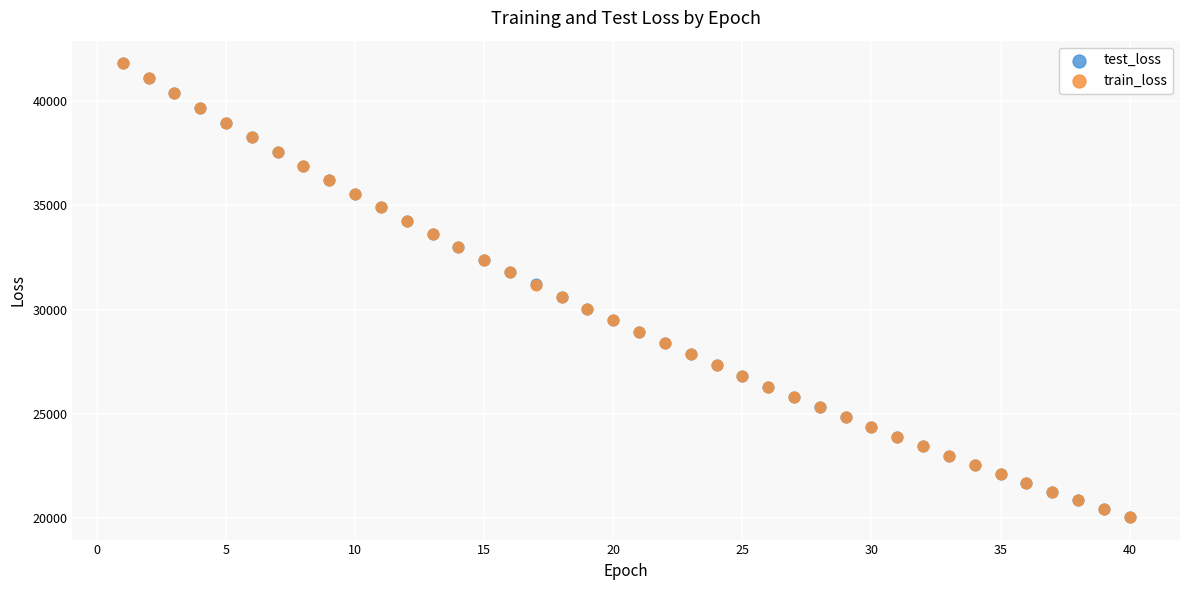

Which series has the widest spread of Y values?

train_loss